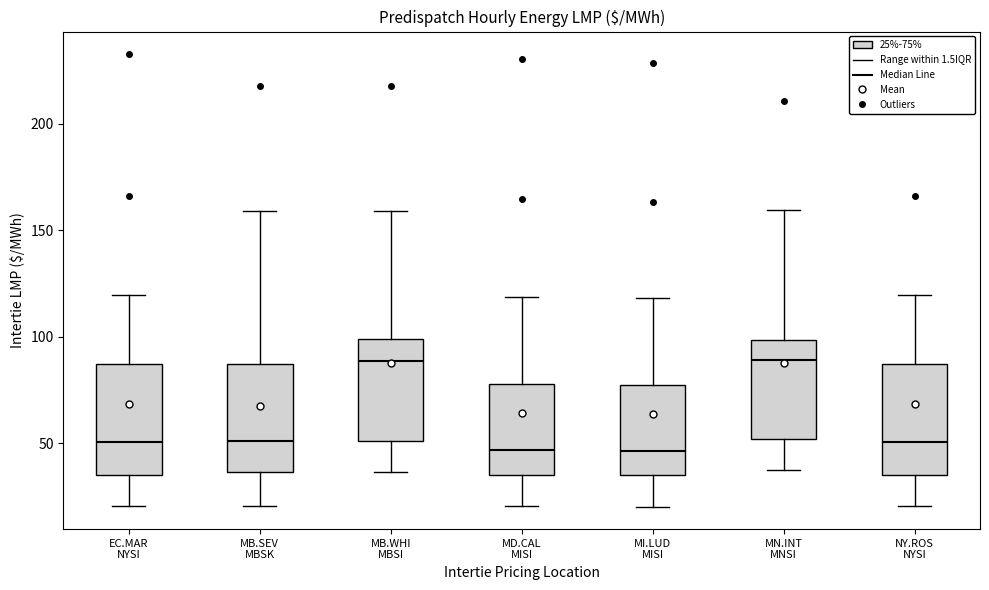

Reading left to right, read every box against the y-axis: the position of its median line, the range the box covers, and the ends of its whiskers. The values are not printed on the chart, so give them approximately, as read against the axis.

EC.MAR NYSI: median 50, box 35 to 85, whiskers 20 to 120
MB.SEV MBSK: median 50, box 35 to 85, whiskers 20 to 160
MB.WHI MBSI: median 90, box 50 to 100, whiskers 35 to 160
MD.CAL MISI: median 45, box 35 to 80, whiskers 20 to 120
MI.LUD MISI: median 45, box 35 to 75, whiskers 20 to 120
MN.INT MNSI: median 90, box 50 to 100, whiskers 35 to 160
NY.ROS NYSI: median 50, box 35 to 85, whiskers 20 to 120